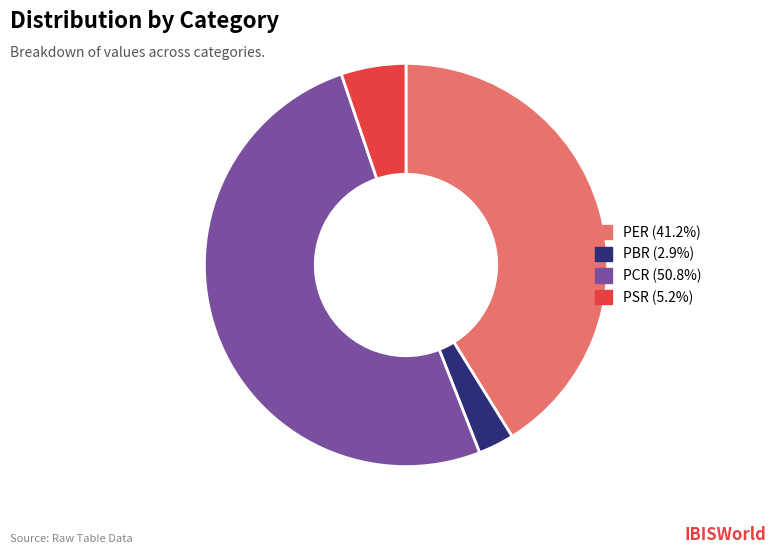

What is the largest slice in the pie chart?

PCR